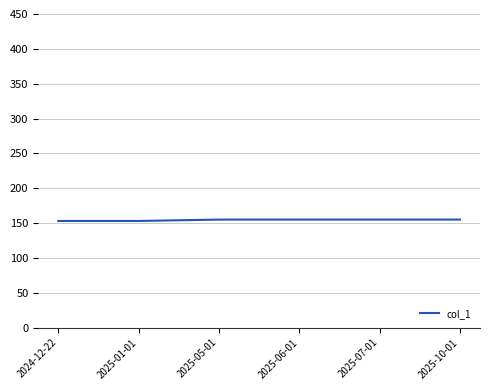

What is the minimum value shown in the chart?

153